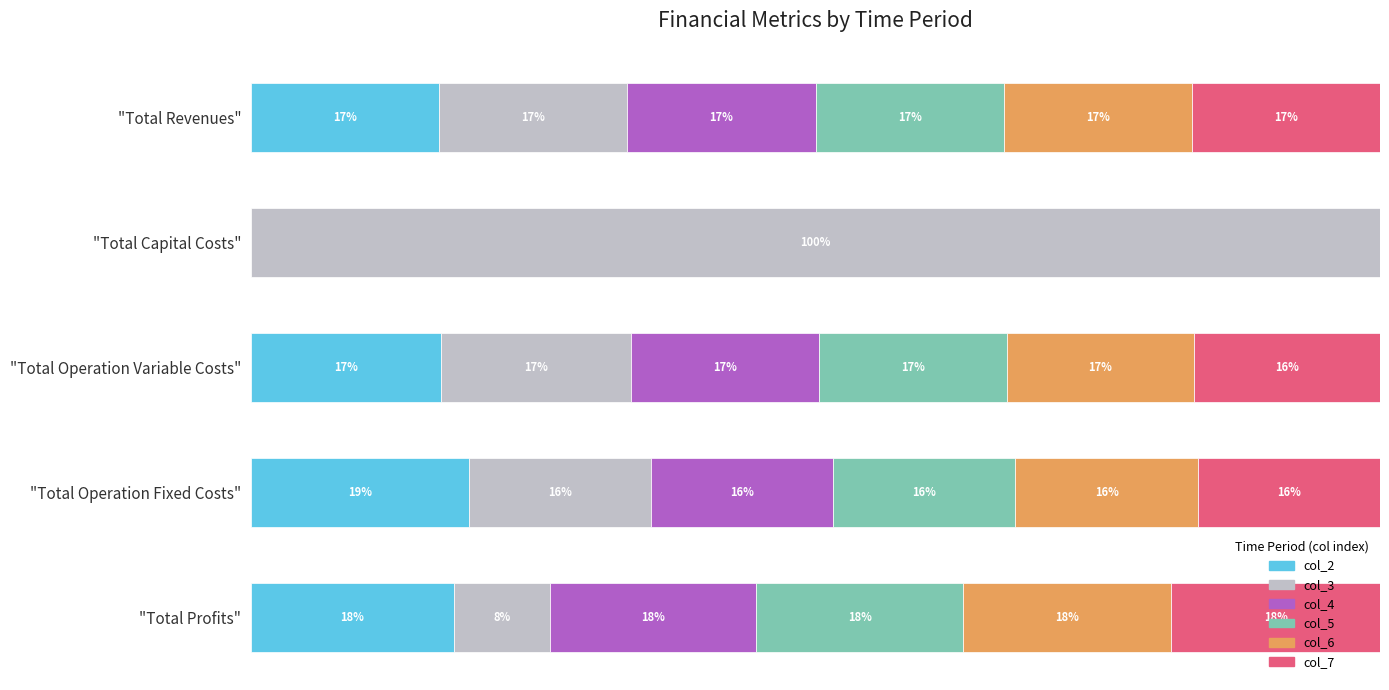

What are all the series names shown in the legend?

col_2, col_3, col_4, col_5, col_6, col_7